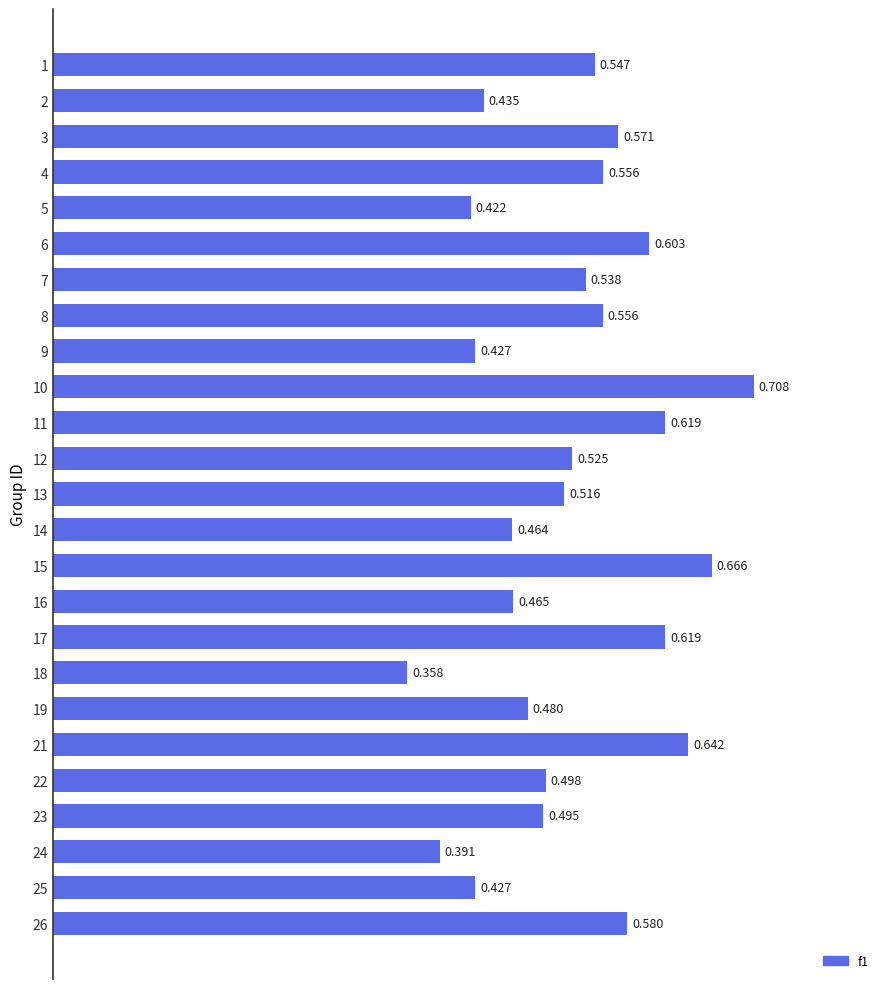

How many values are between 0 and 1?

25